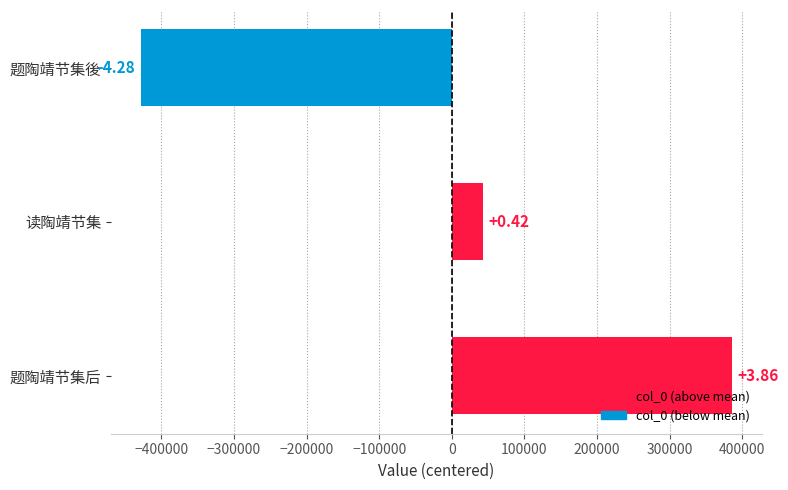

Does the chart contain any negative values?

Yes